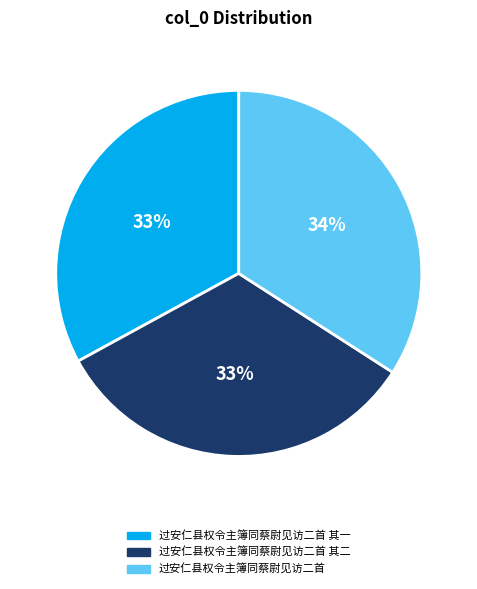

What percentage is the 过安仁县权令主簿同蔡尉见访二首 其二 slice, to the nearest percent?

33%